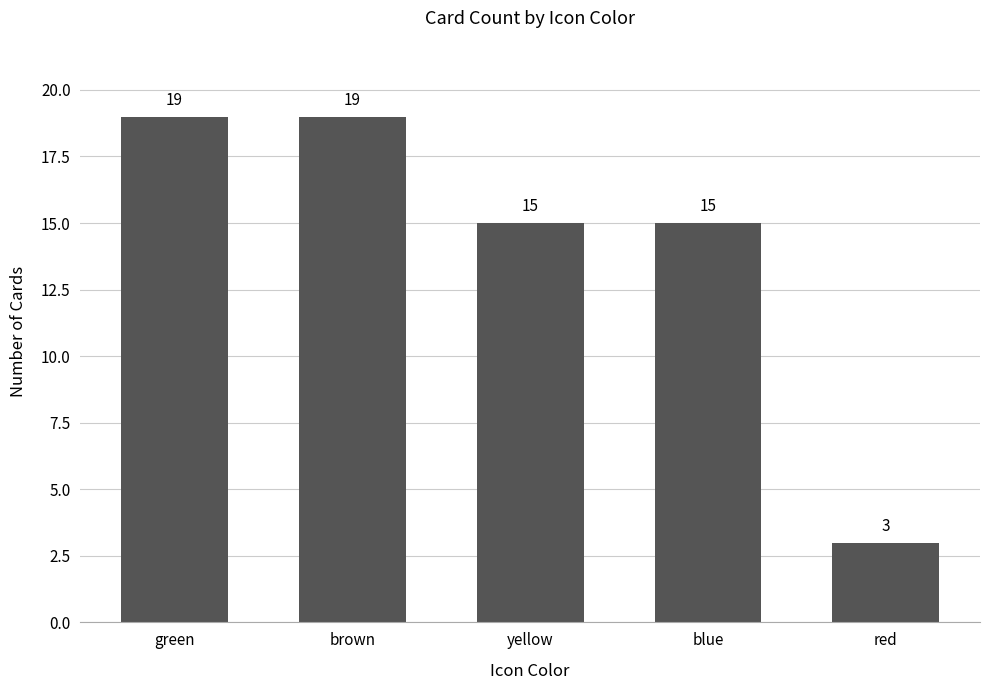

What is the smallest value displayed?

3